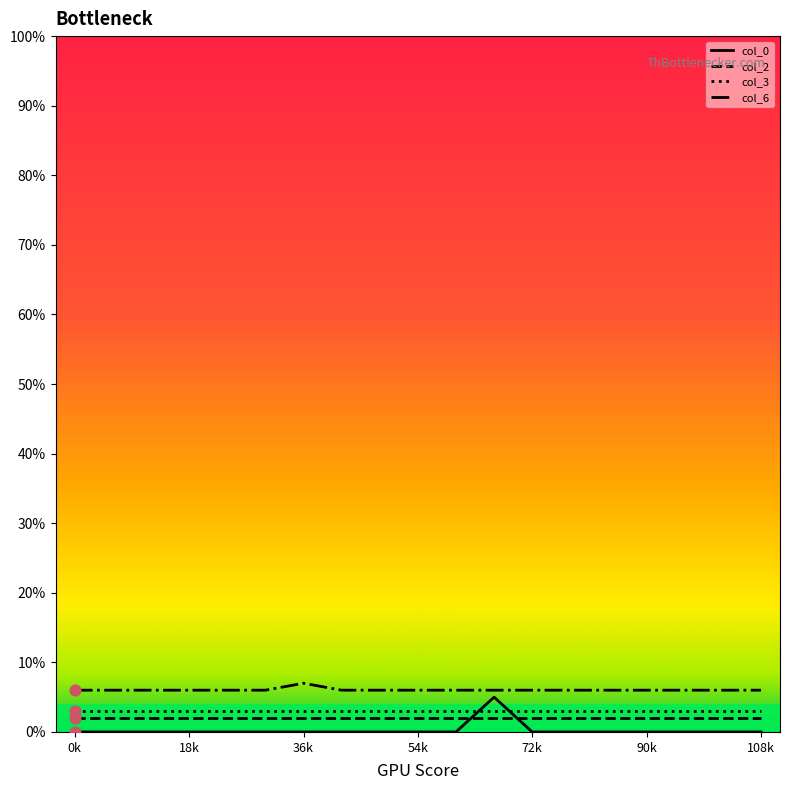

True or false: col_3 and col_6 intersect in this chart.

False